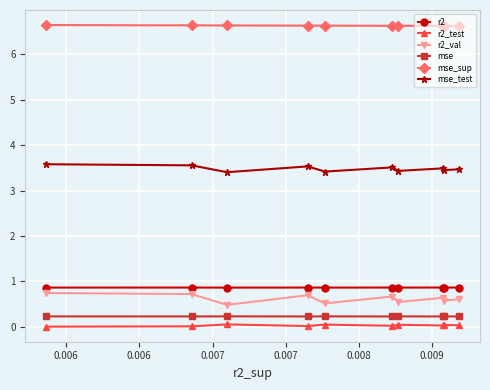

How many lines are shown in the chart?

6